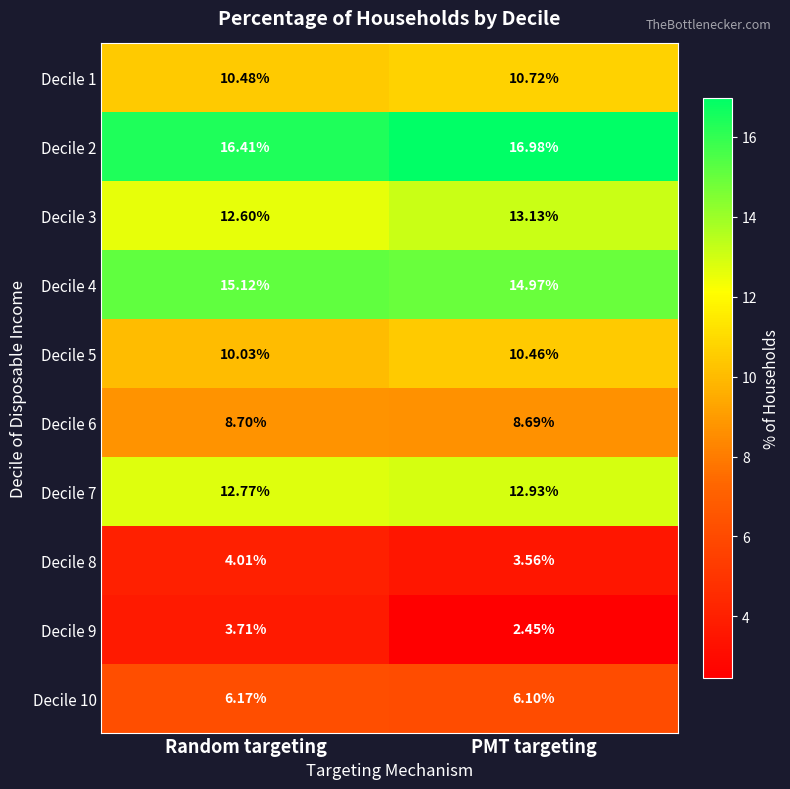

What is the total value across all series at PMT targeting?

100.0